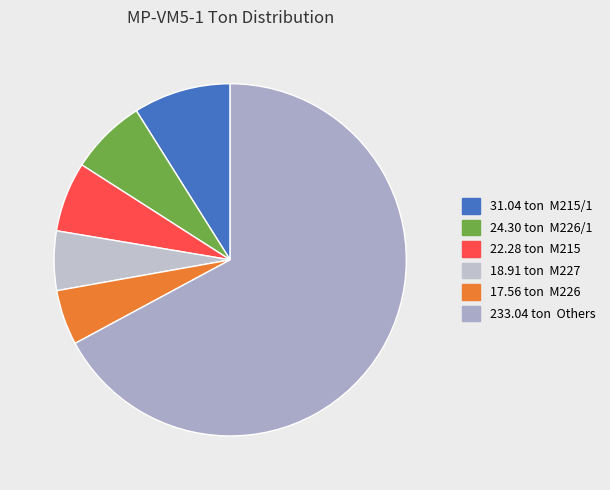

How many slices are in this pie chart?

6